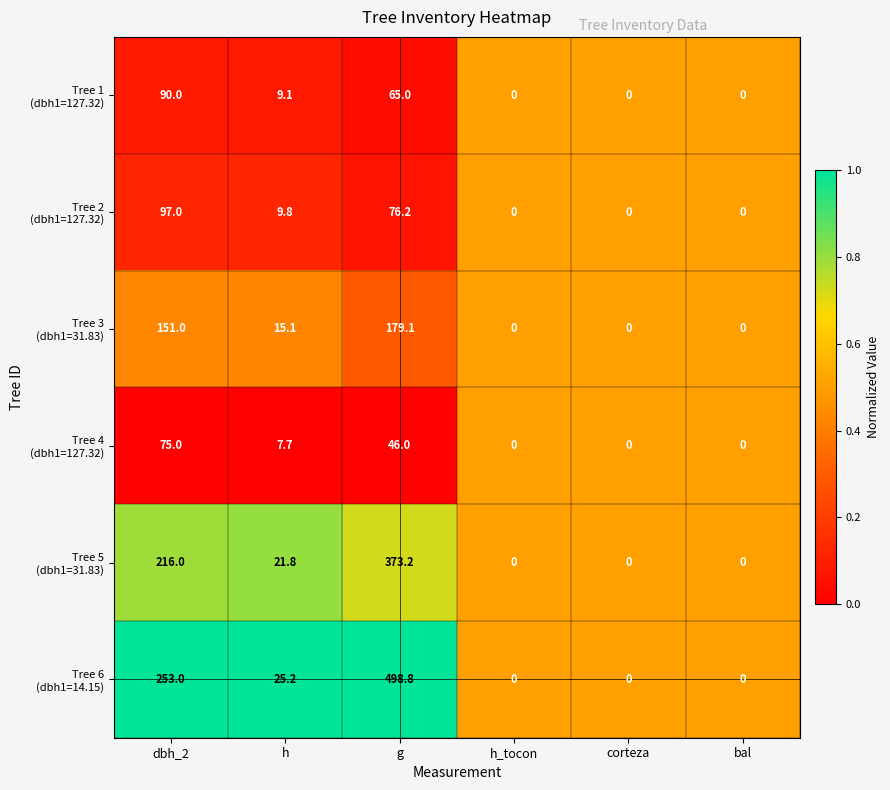

At which category is the sum across all series the highest?

g